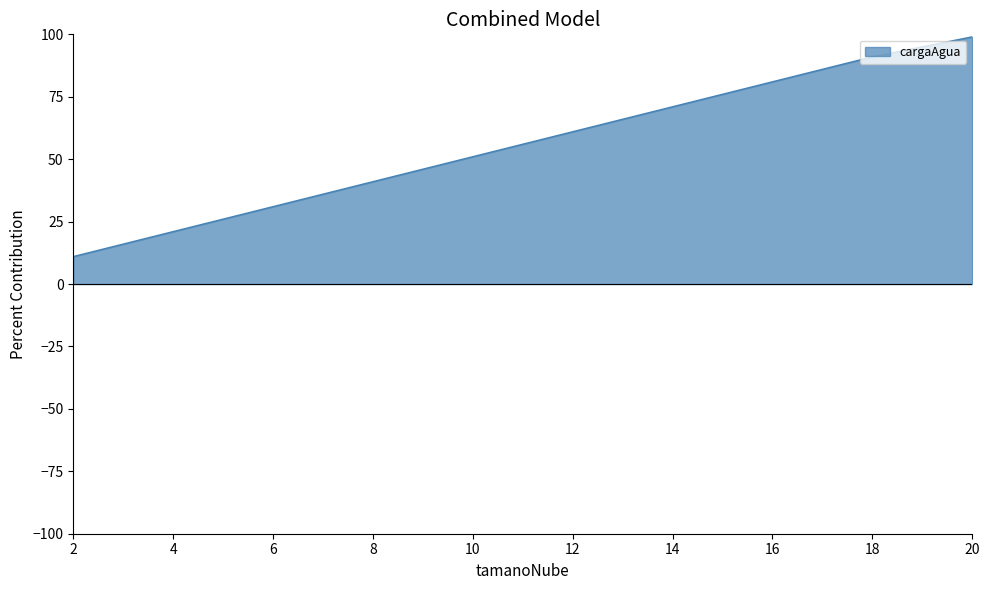

Reading right to left, what are all the values shown in this chart?

20=99	18=91	16=81	14=71	12=61	10=51	8=41	6=31	4=21	2=11